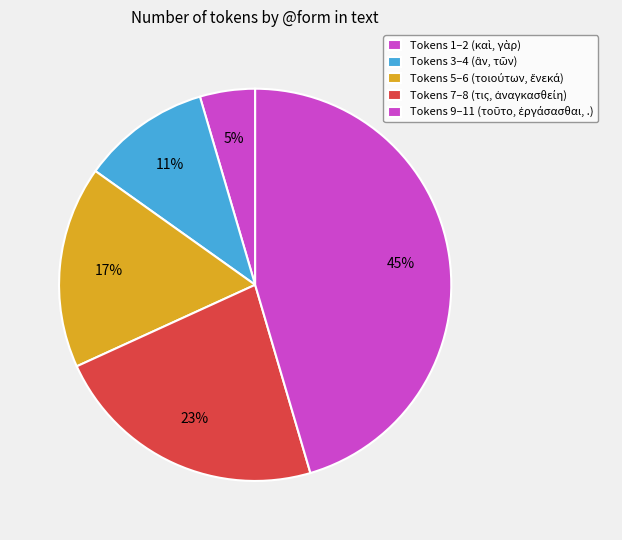

How many segments does this pie chart have?

5